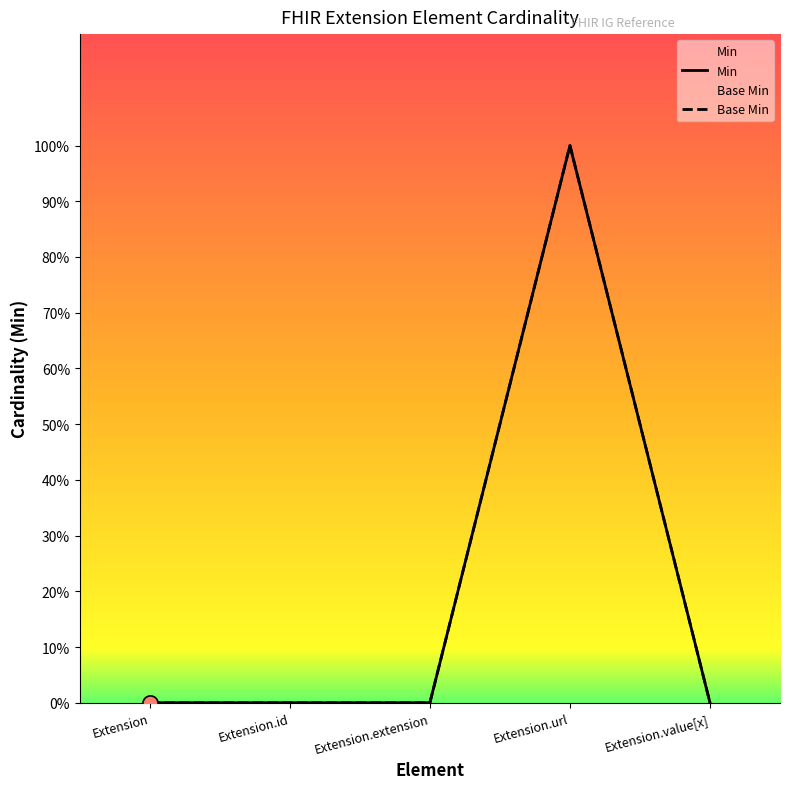

Which series contains the lowest Y value?

Min